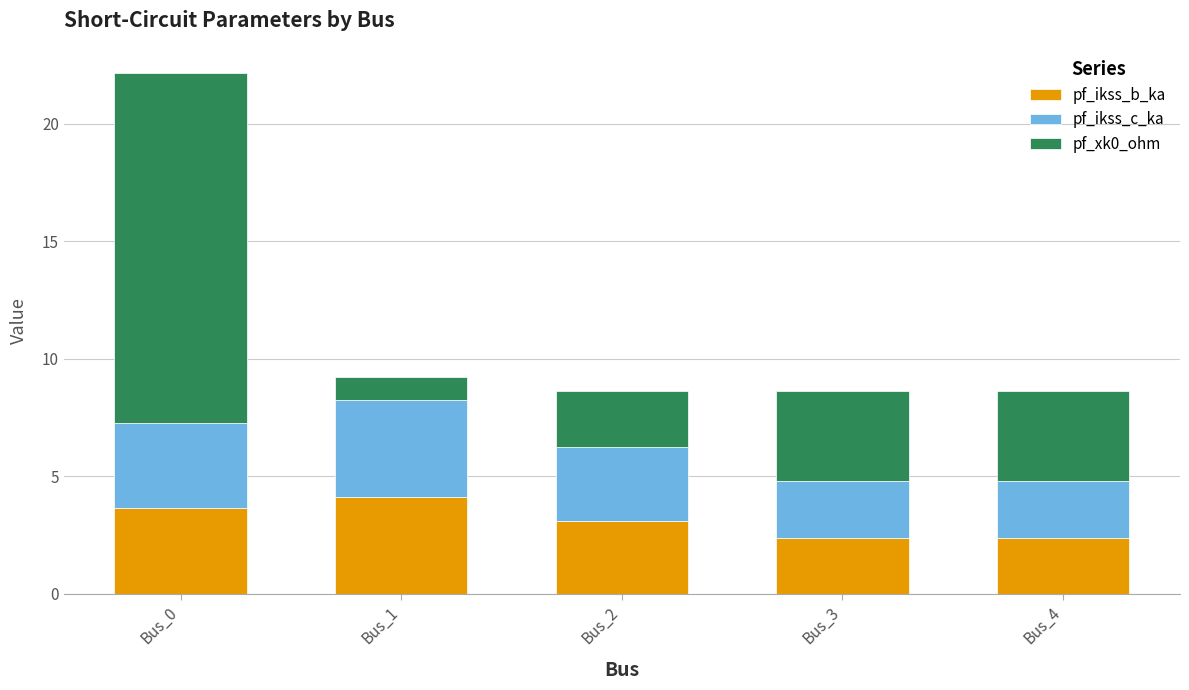

At which label does pf_ikss_b_ka reach its peak?

Bus_1